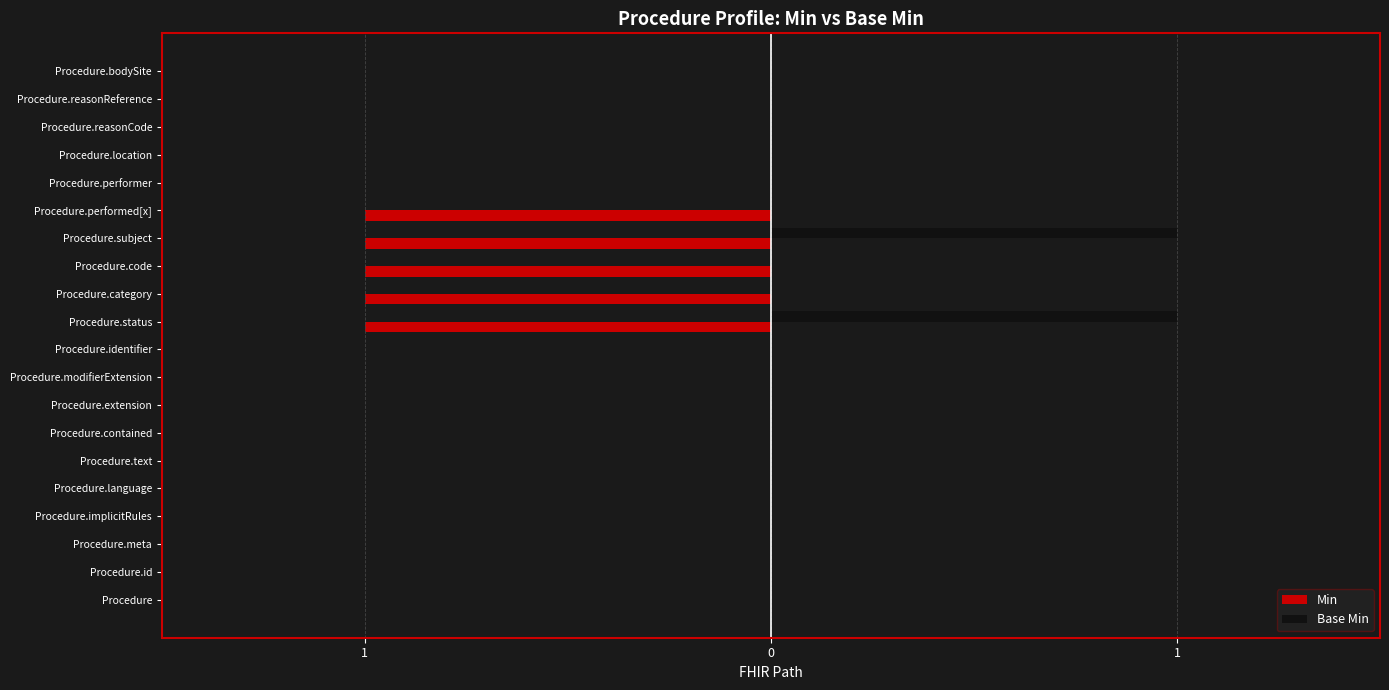

Which series has the widest spread of values?

Min